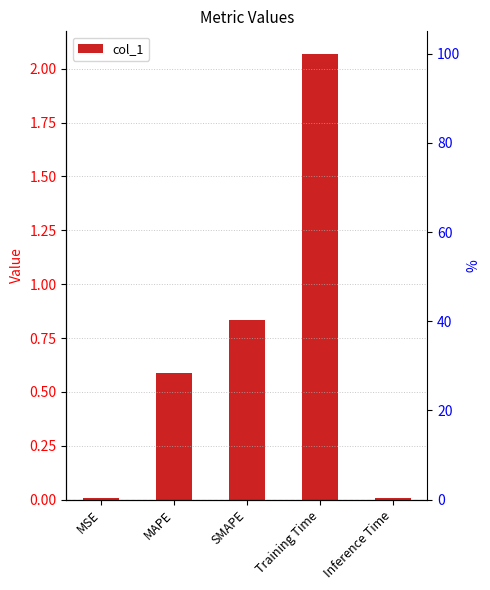

What is the change in value from MAPE to Training Time?

+1.5